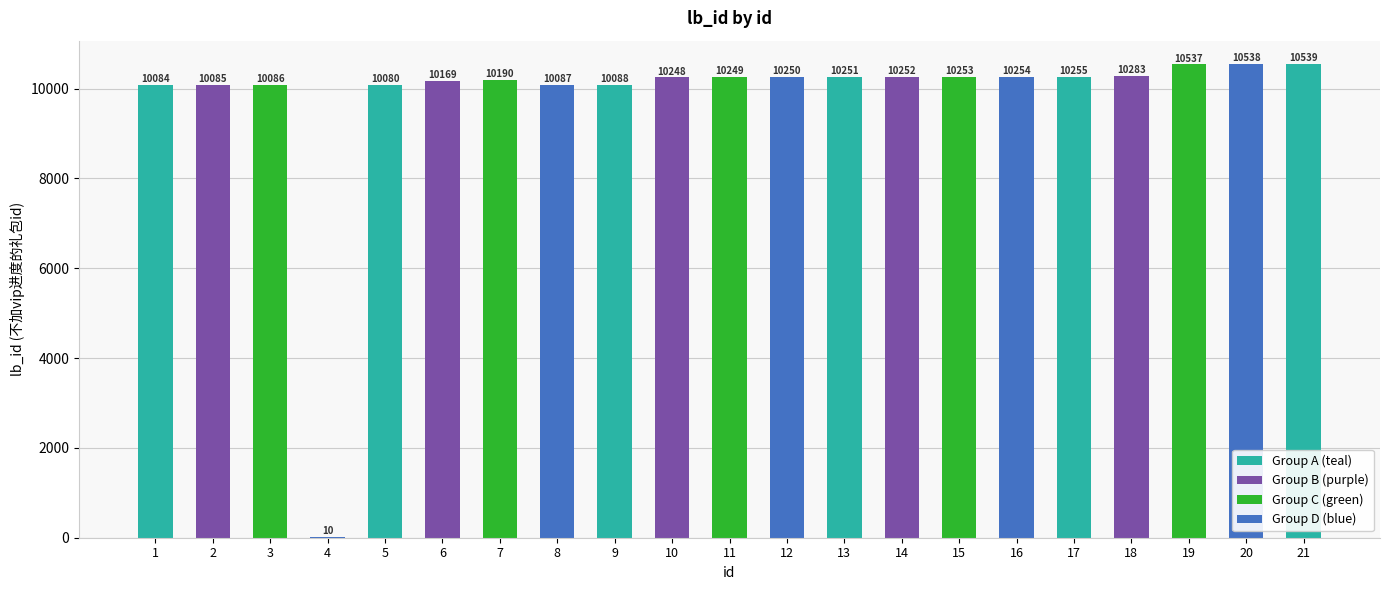

What value does the data have at 16, to the nearest 100?

10300